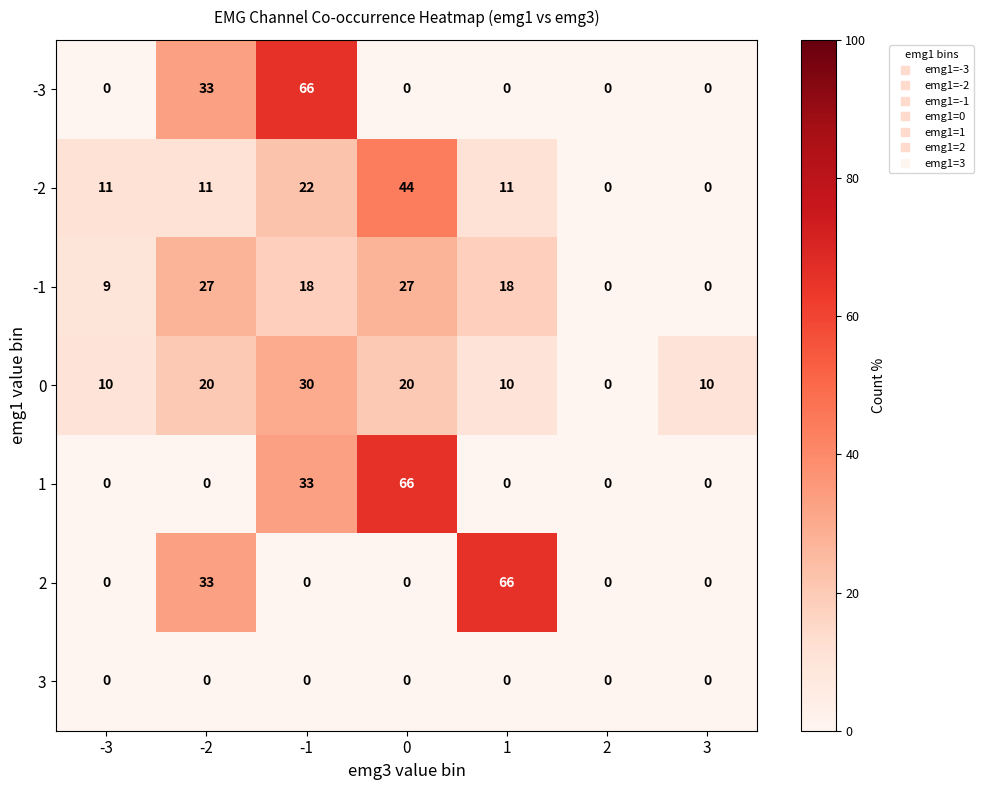

True or false: -2 has a value of 75 at 0.

False